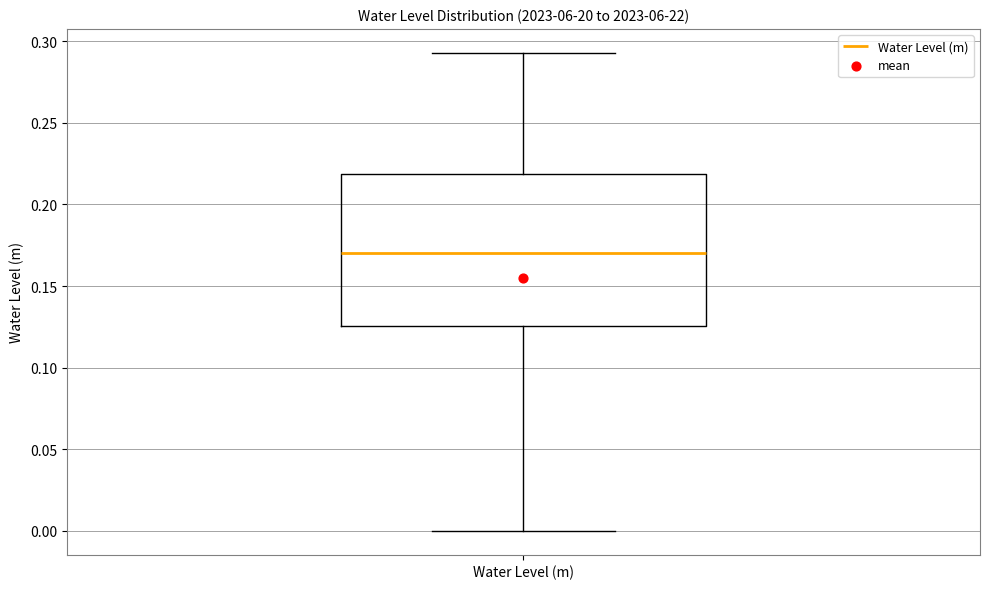

Transcribe this box plot: give where the median line is, the range the box spans, and where the two whiskers end, as read against the y-axis. The values are not printed on the chart, so give them approximately, as read against the axis.

median 0.170, box 0.125 to 0.220, whiskers 0.000 to 0.295